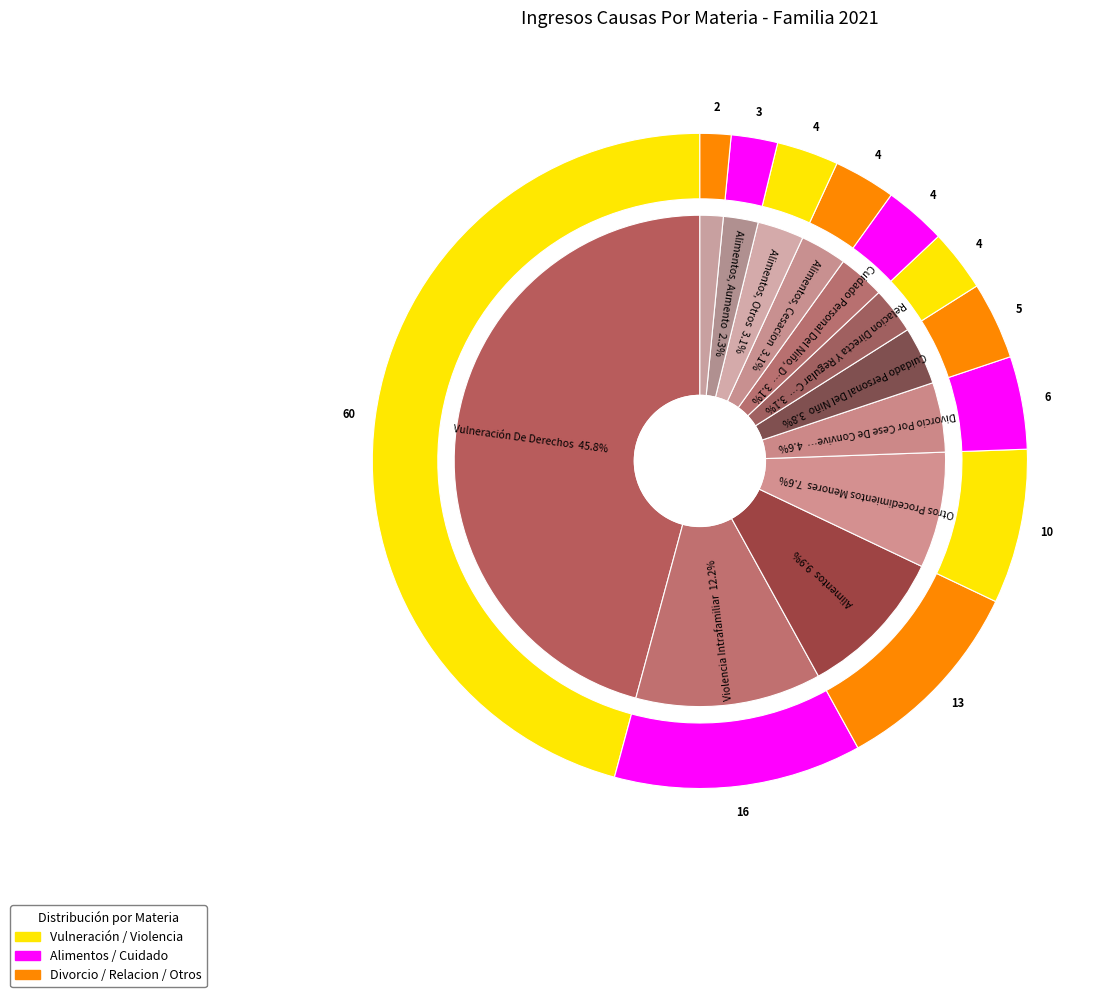

What percentage is the Alimentos slice, to the nearest percent?

10%